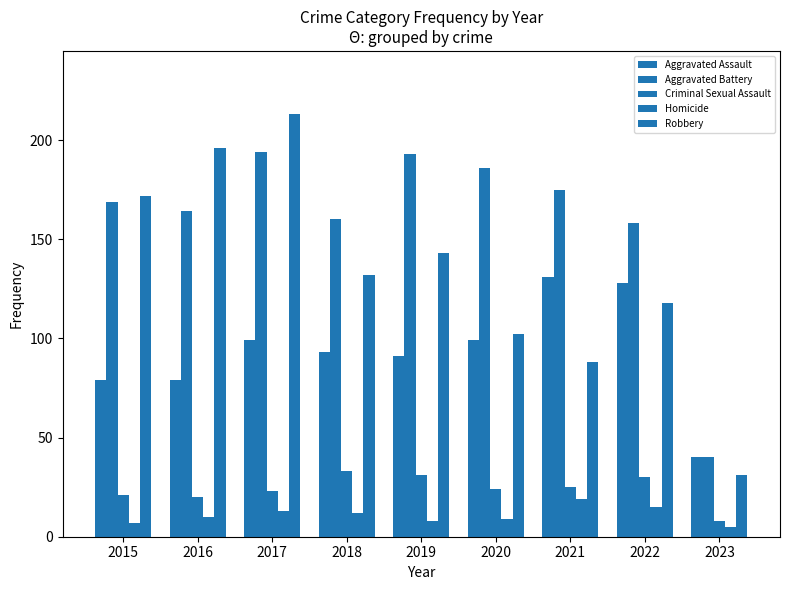

Rank the series at 2016 from highest to lowest value.

Robbery, Aggravated Battery, Aggravated Assault, Criminal Sexual Assault, Homicide